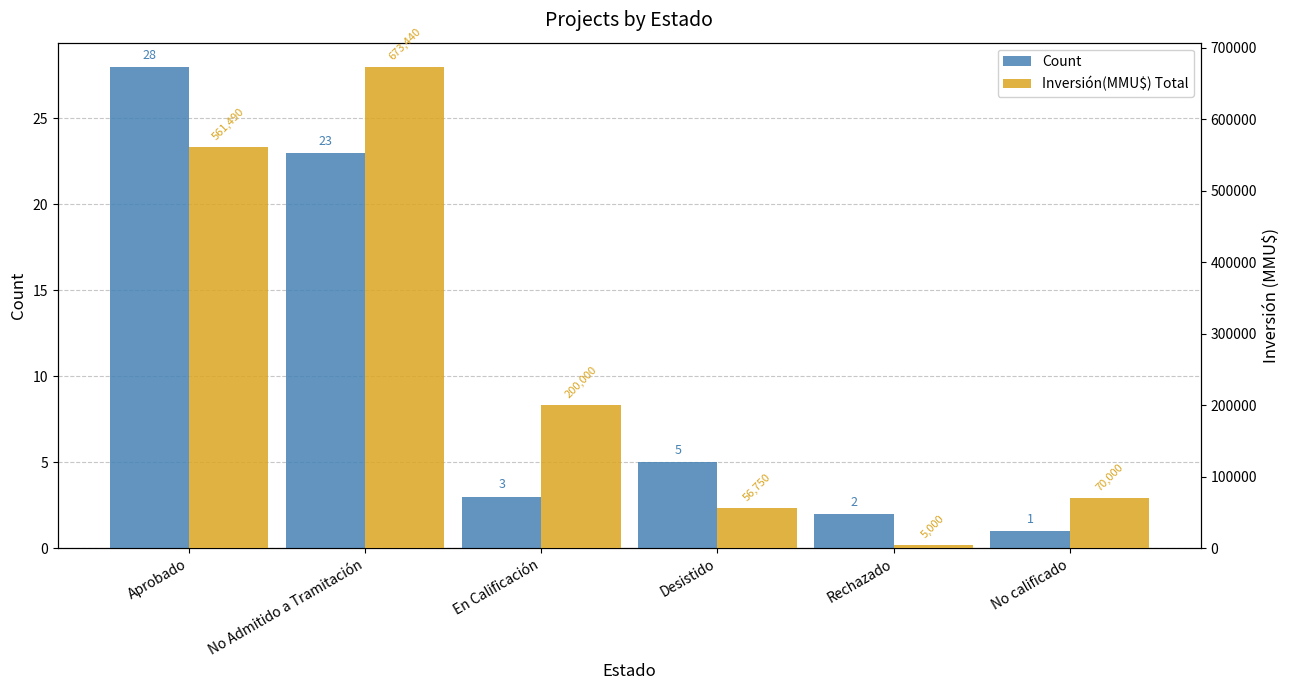

Which series has the widest spread of values?

Inversión(MMU$) Total